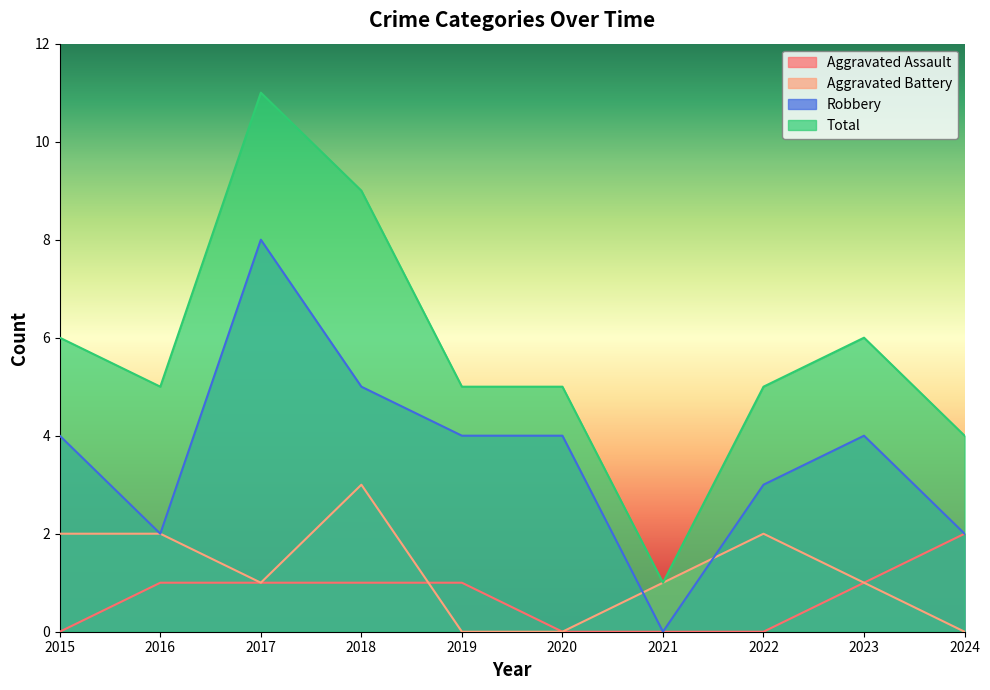

Is the value of Robbery at 2018 greater than the value of Aggravated Battery at 2021?

Yes